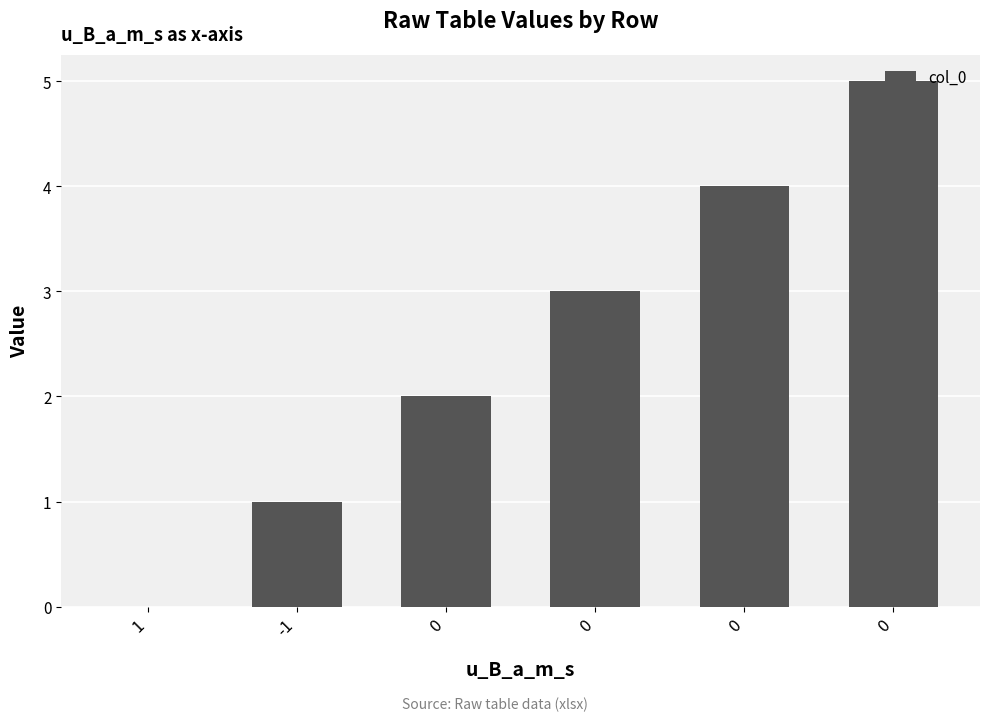

Rank the categories by value from lowest to highest.

1, -1, 0, 0, 0, 0